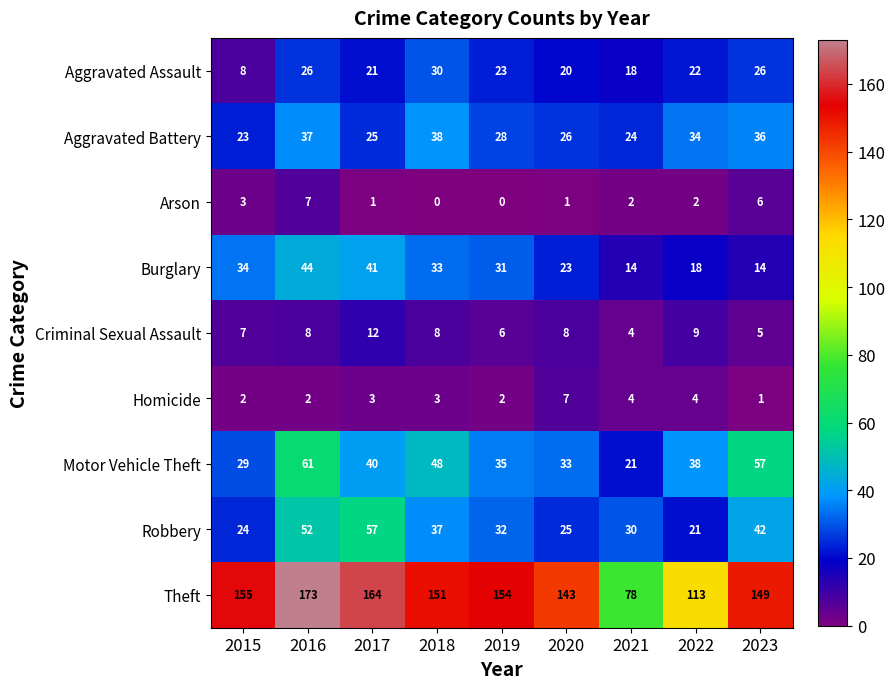

Rank the series at 2017 from lowest to highest value.

Arson, Homicide, Criminal Sexual Assault, Aggravated Assault, Aggravated Battery, Motor Vehicle Theft, Burglary, Robbery, Theft